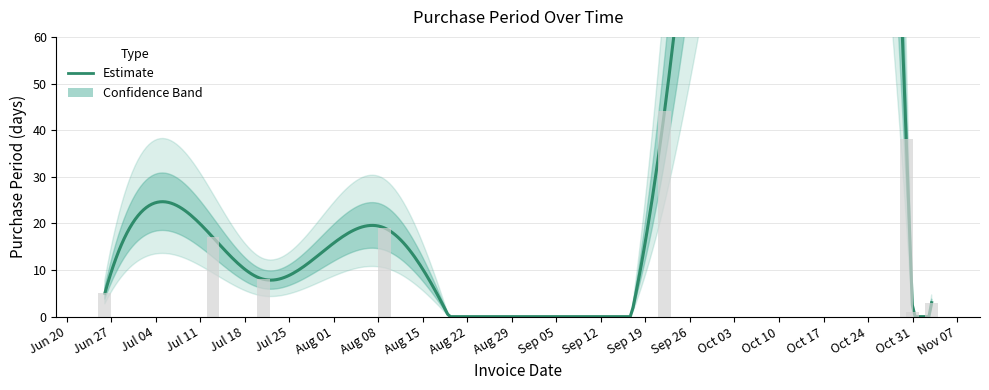

What is the change in value from 2017-08-09 to 2017-09-22?

+25